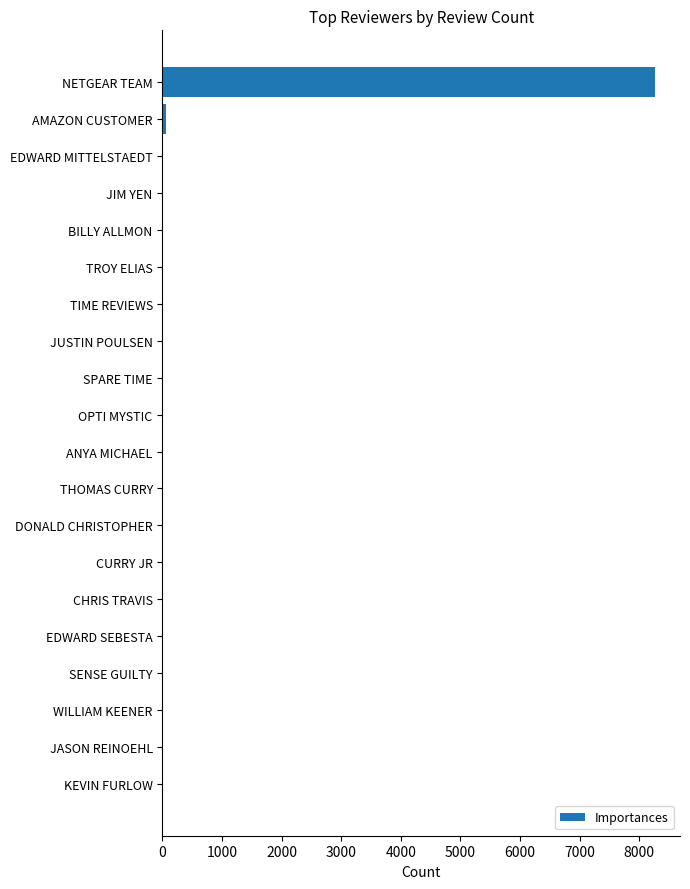

What is the sum of all values?

8444